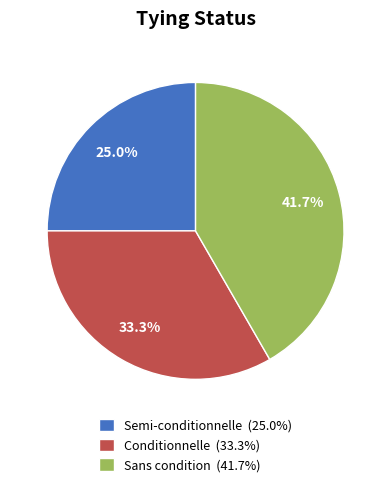

The Semi-conditionnelle slice represents 25% of the pie. True or false?

True